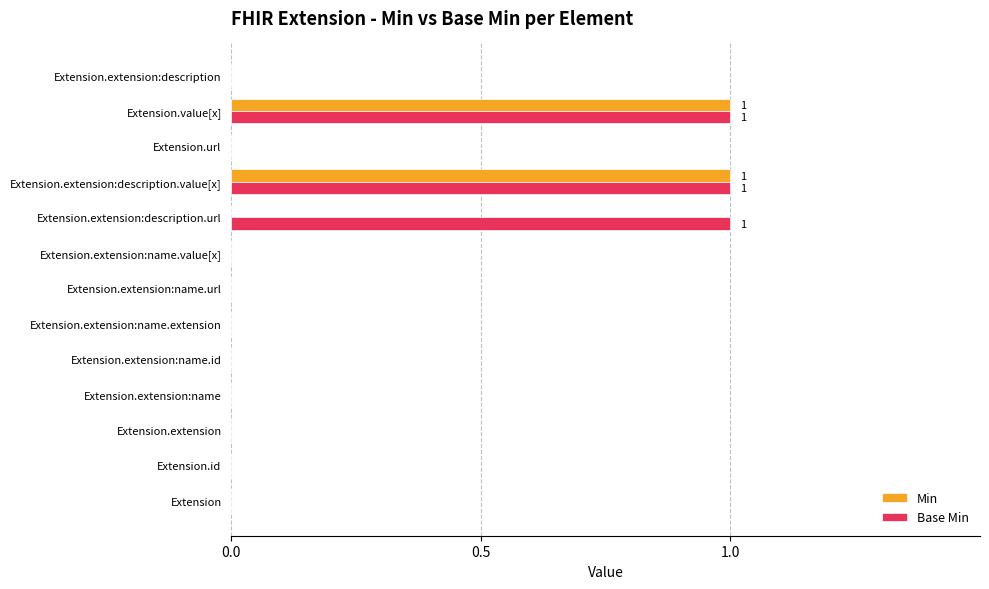

Which series changed the most between Extension.extension:name and Extension.extension:description.url?

Base Min